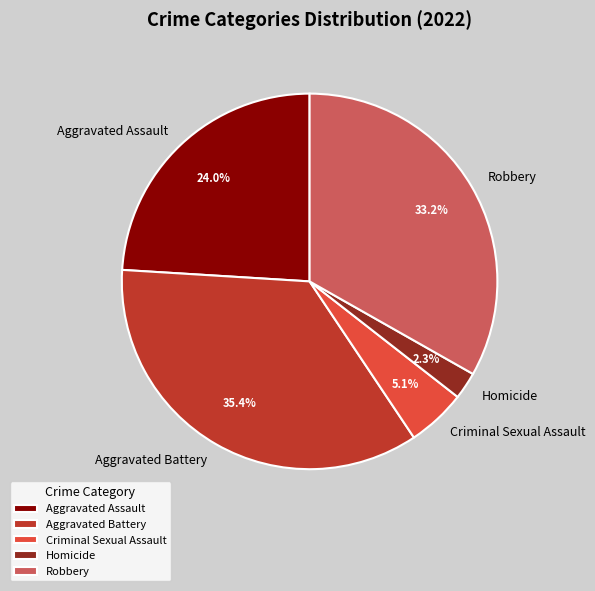

Which slice is the largest?

Aggravated Battery